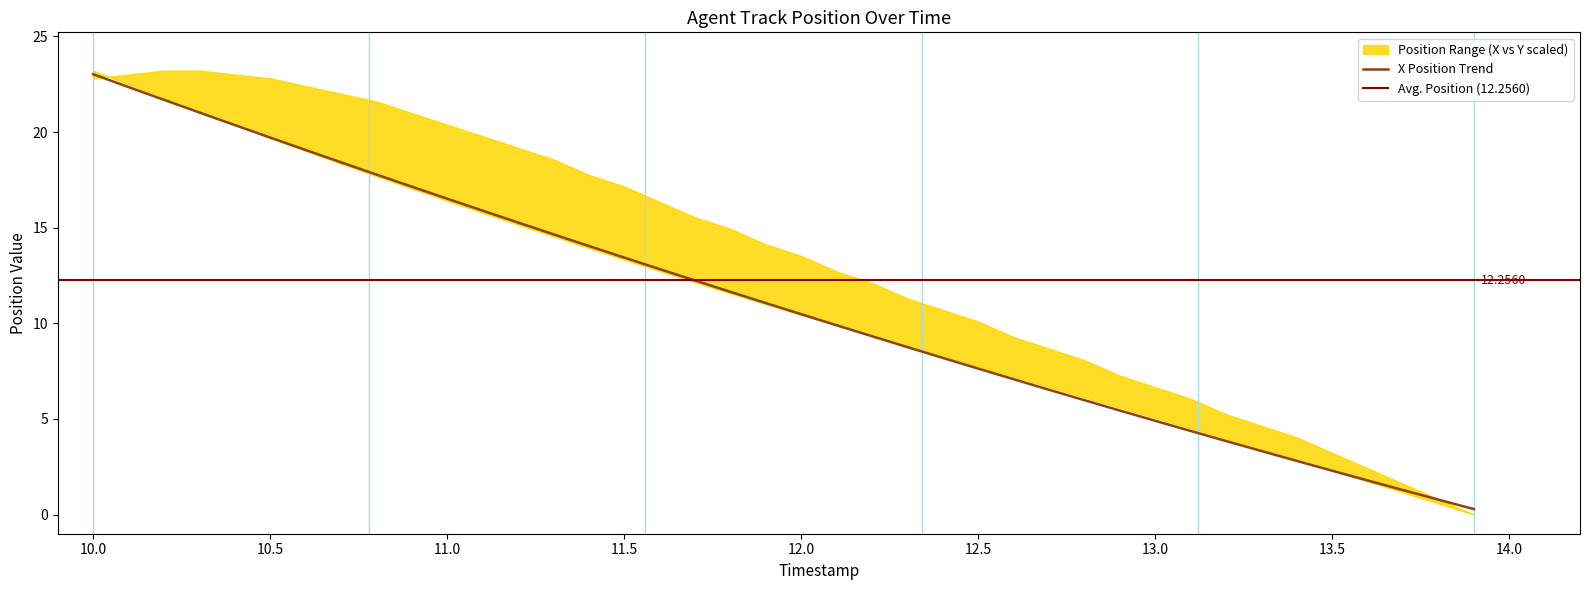

True or false: the data shows 10.5 at 12.0.

True